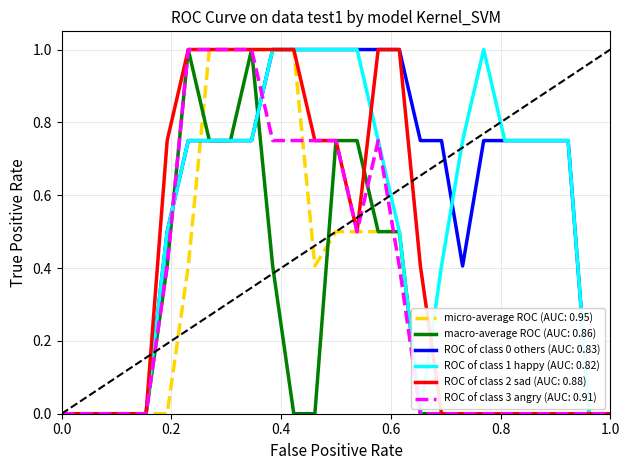

Which series has the largest total across all categories?

ROC of class 0 others (AUC: 0.83)